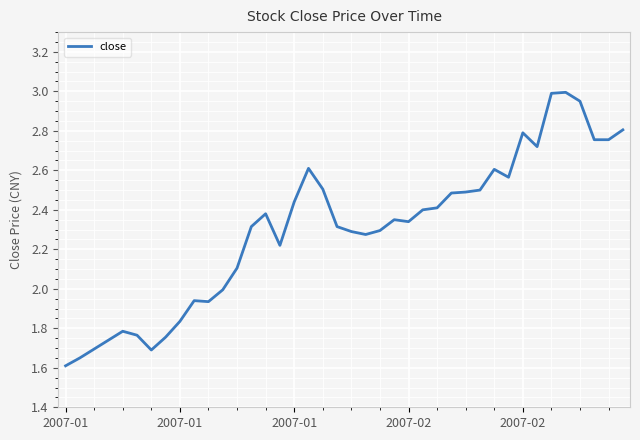

What is the difference between the maximum and minimum values?

1.4